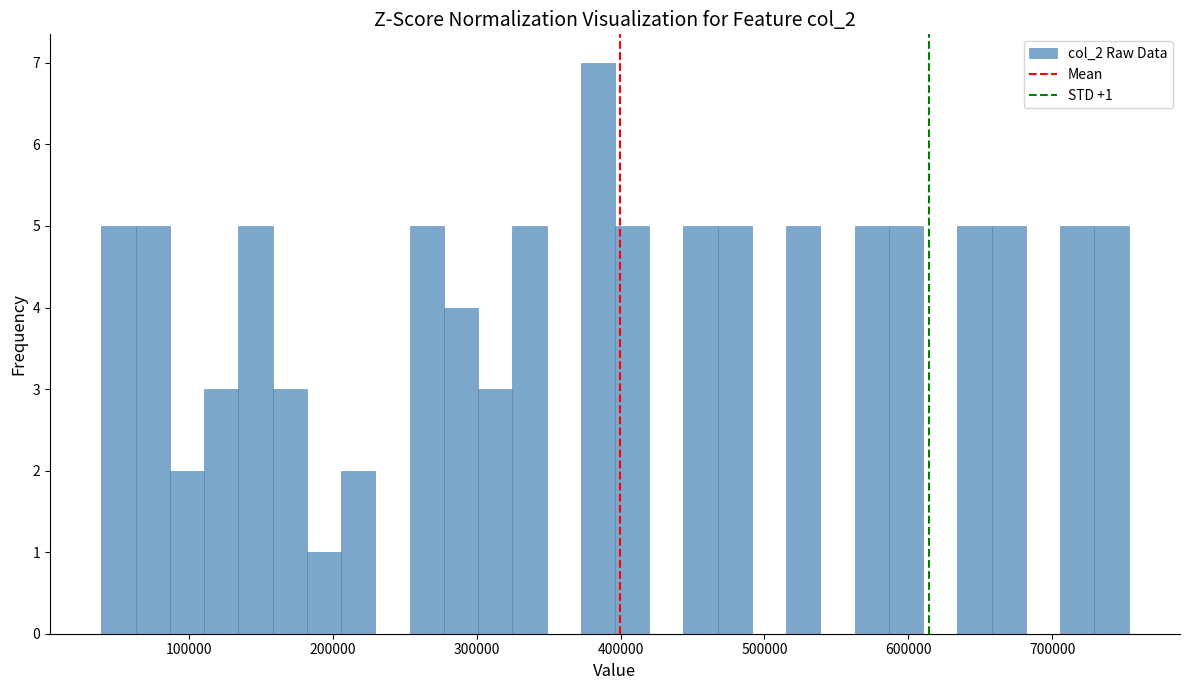

Around what value on the x-axis is the tallest bar? Give the approximate position of its centre, as read against the axis.

380000